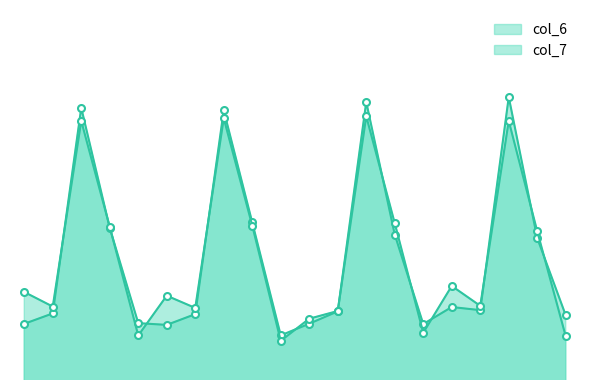

What is the maximum value for col_6?

9.5